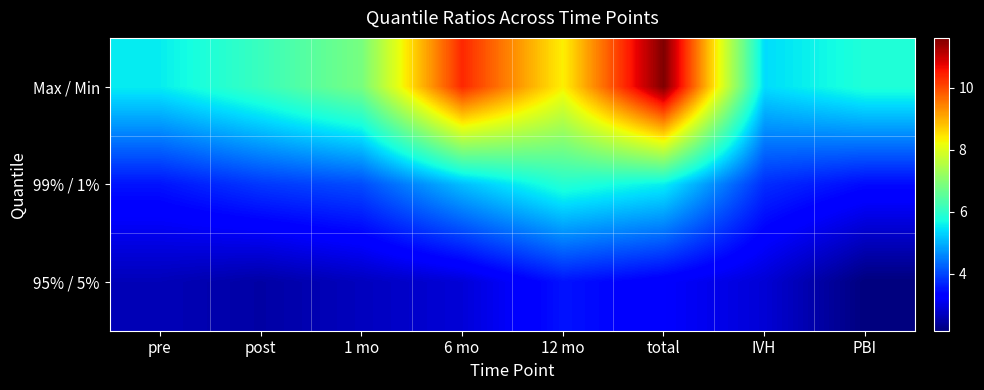

At which category is the sum across all series the highest?

total